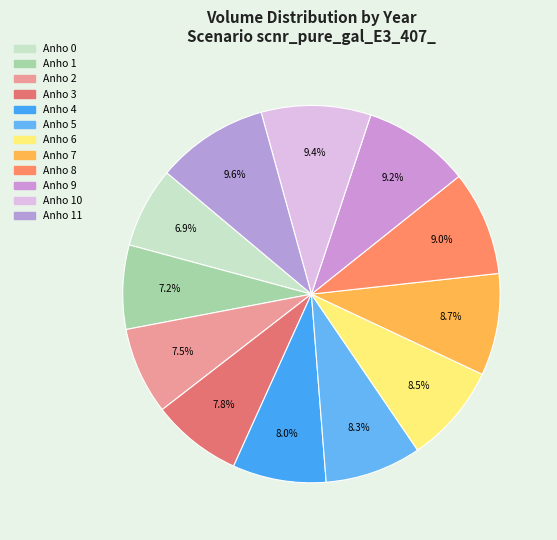

How many segments does this pie chart have?

12